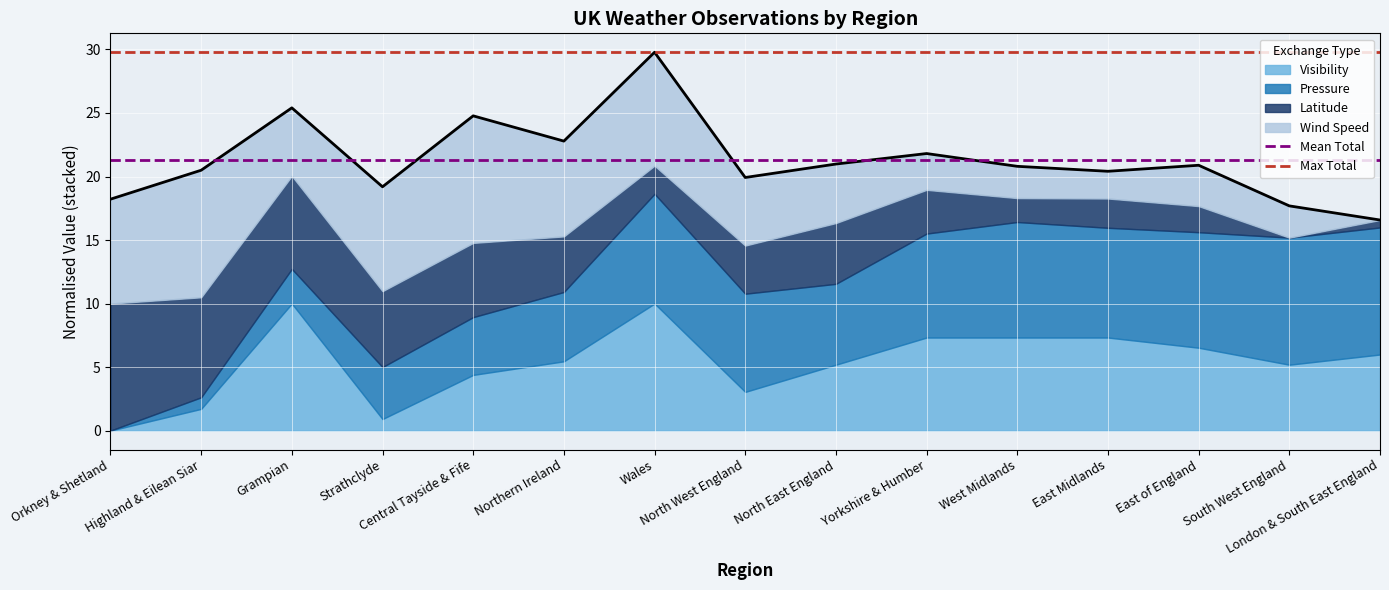

The Mean Total series shows 8.7 at Highland & Eilean Siar. True or false?

False